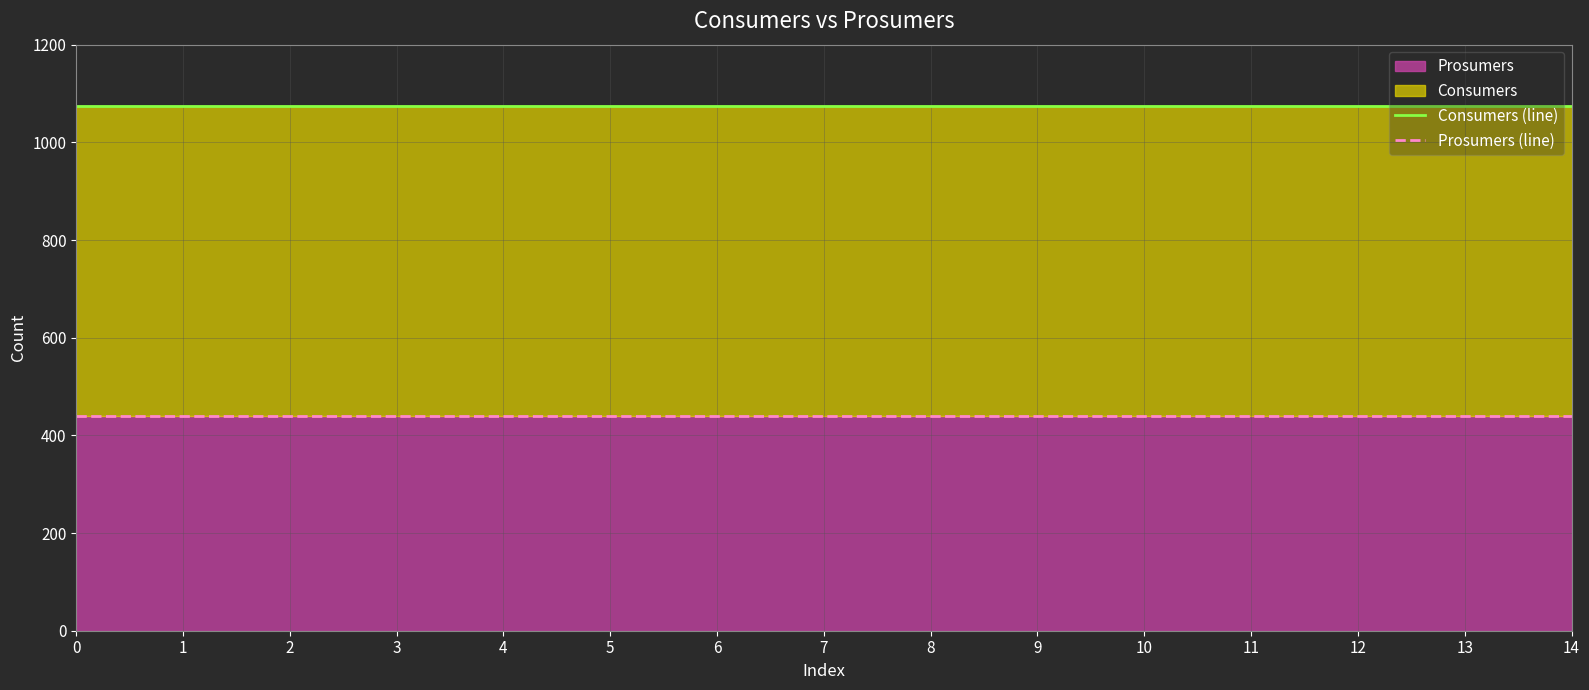

At 3, list the series in order from smallest to largest.

Prosumers (line), Consumers (line)